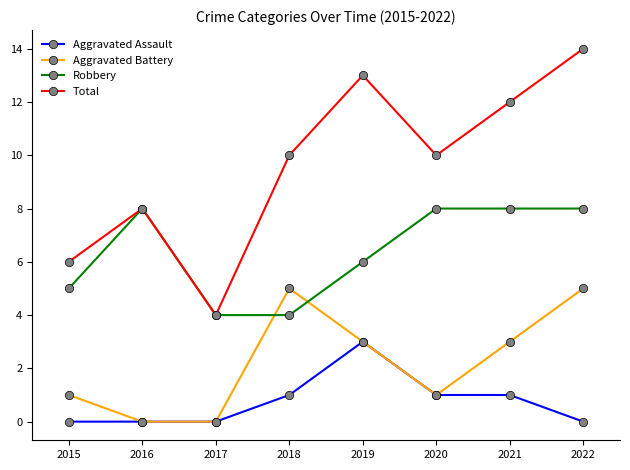

True or false: Total has more than 1 interior local peaks.

True